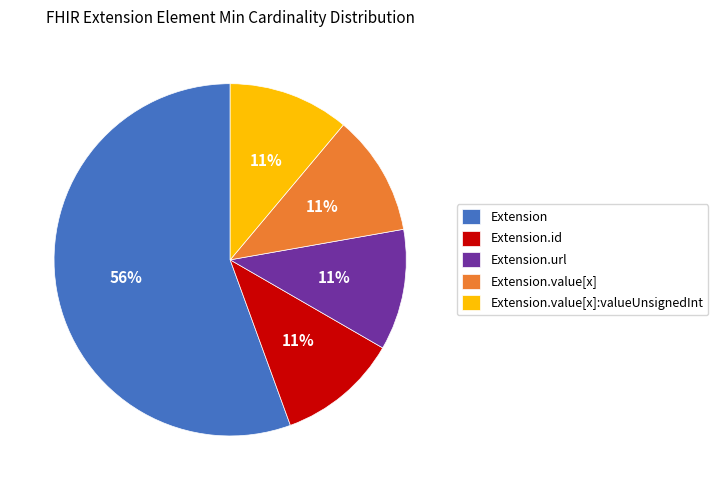

What is the largest slice in the pie chart?

Extension